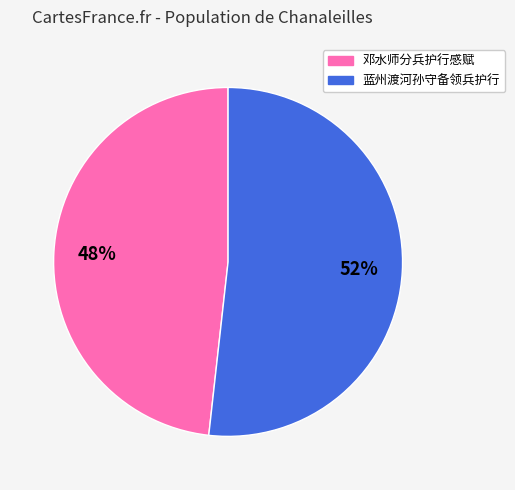

What is the ratio of the value at 邓水师分兵护行感赋 to the value at 蓝州渡河孙守备领兵护行?

0.9